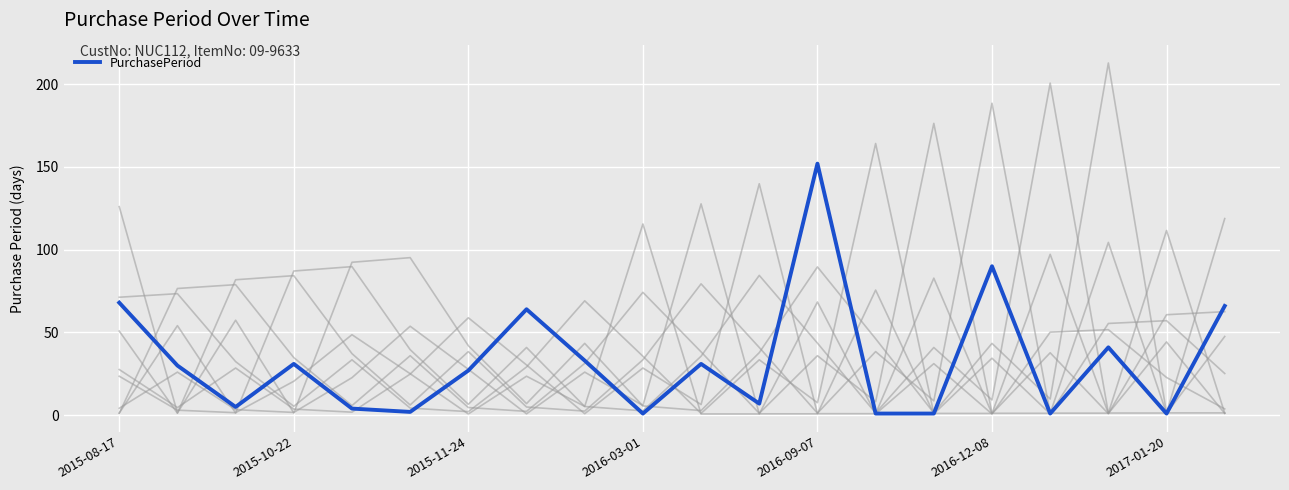

At which label does PurchasePeriod reach its peak?

2016-09-07